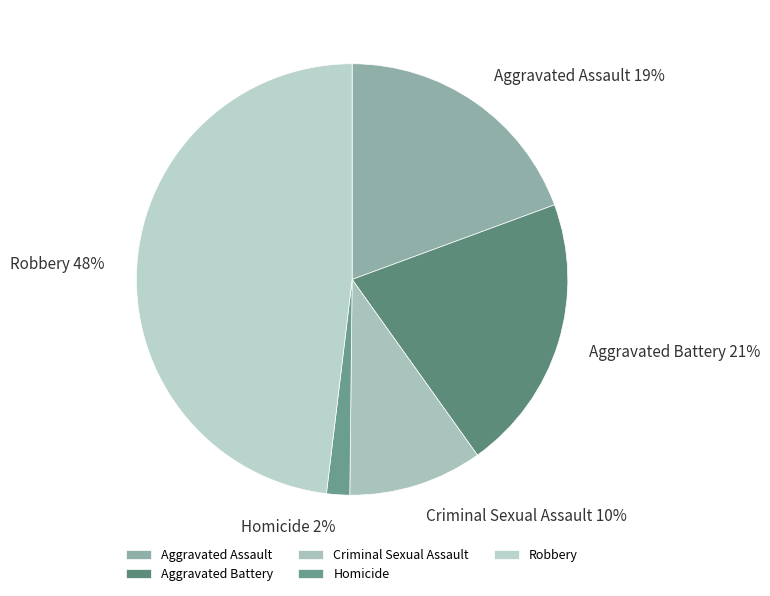

The Robbery slice represents 63% of the pie. True or false?

False